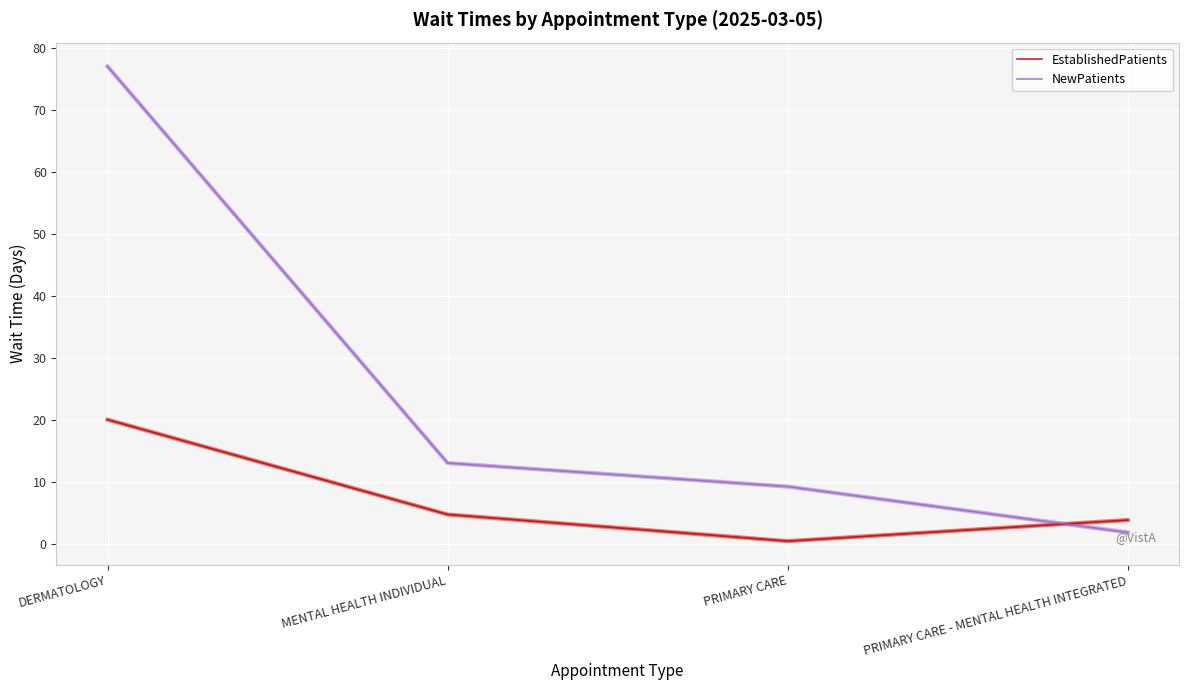

Which series changed the most between DERMATOLOGY and PRIMARY CARE - MENTAL HEALTH INTEGRATED?

NewPatients